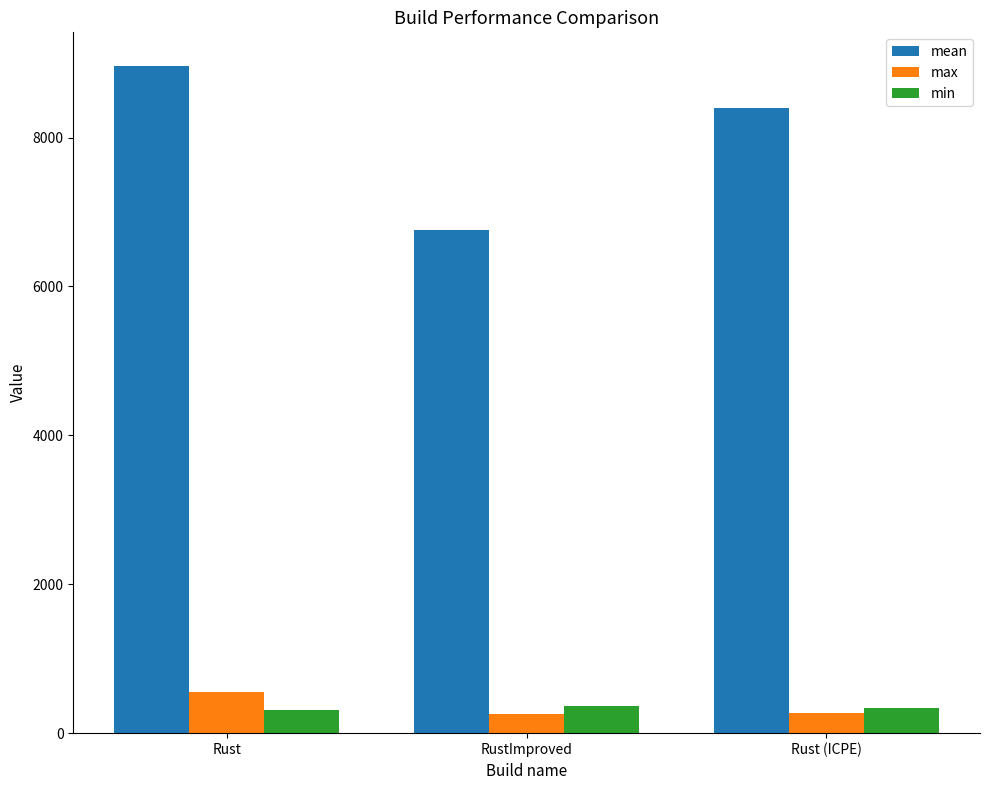

How many bars are there in total?

9